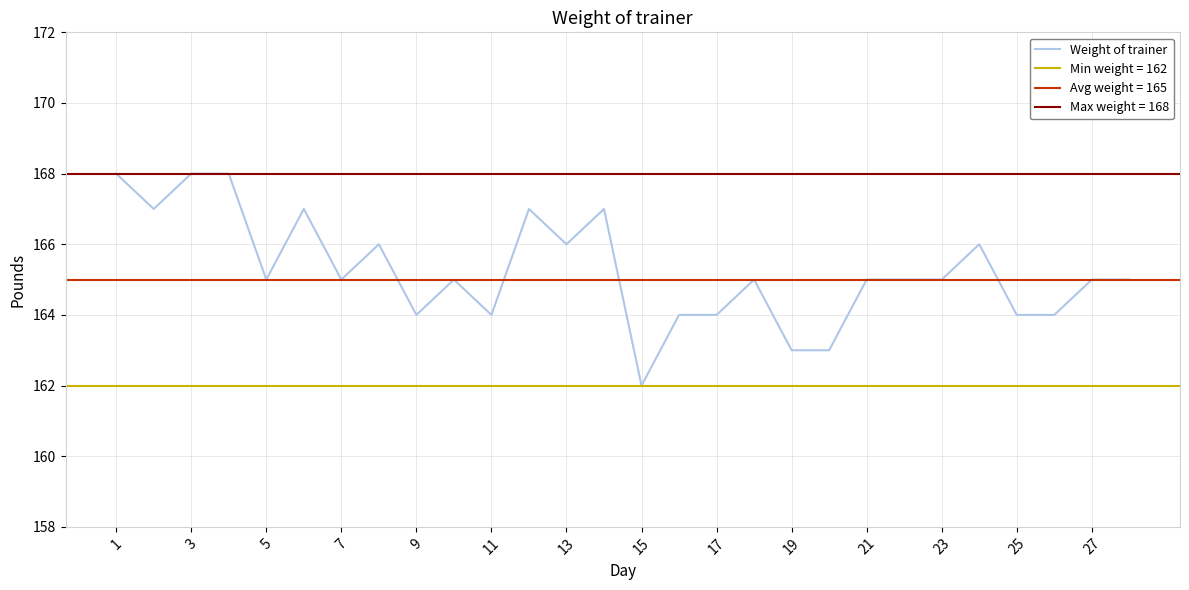

True or false: Weight of trainer has a value of 165 at 5.

True